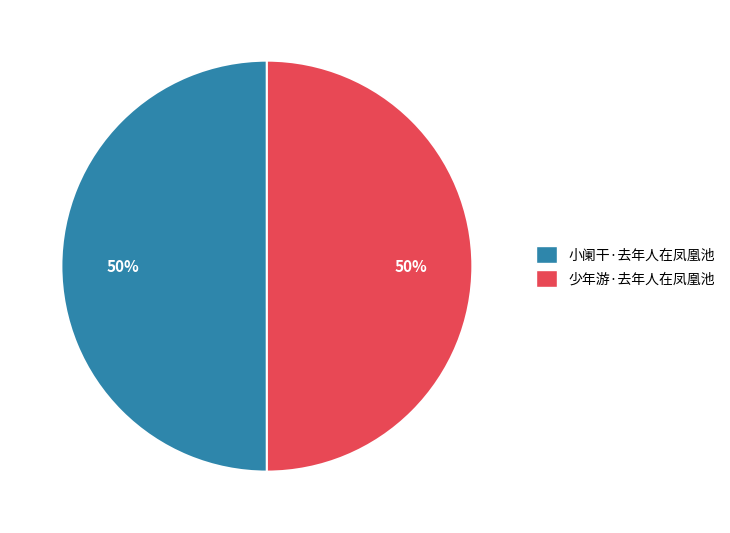

To the nearest percent, what percentage of the pie is 少年游·去年人在凤凰池?

50%